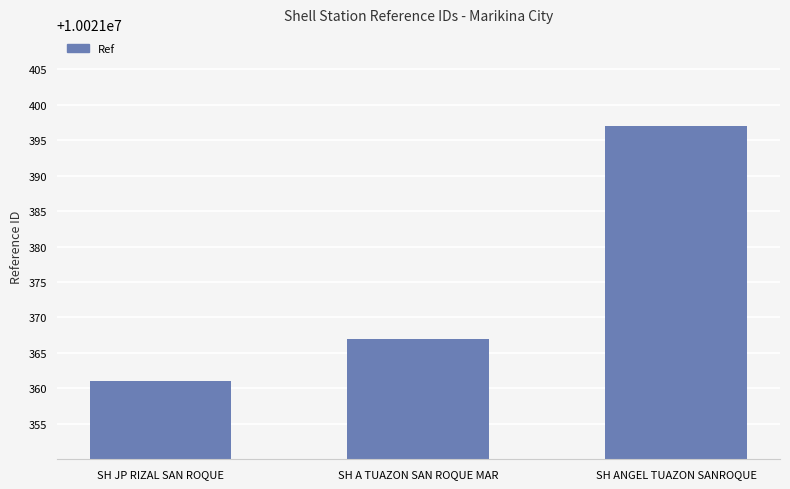

True or false: the data shows 10021397 at SH ANGEL TUAZON SANROQUE.

True